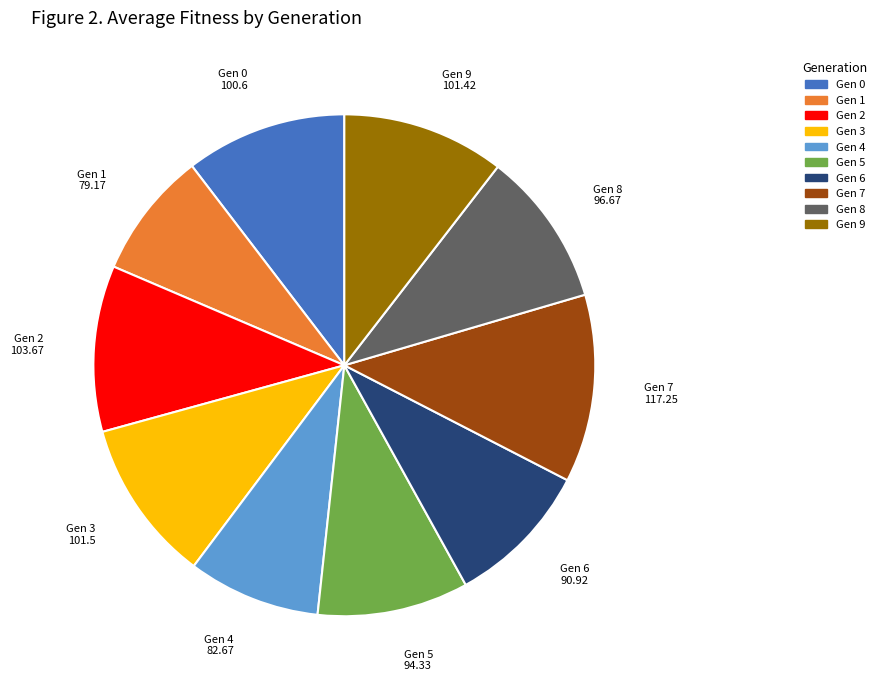

Is there any slice that represents more than half of the pie?

No